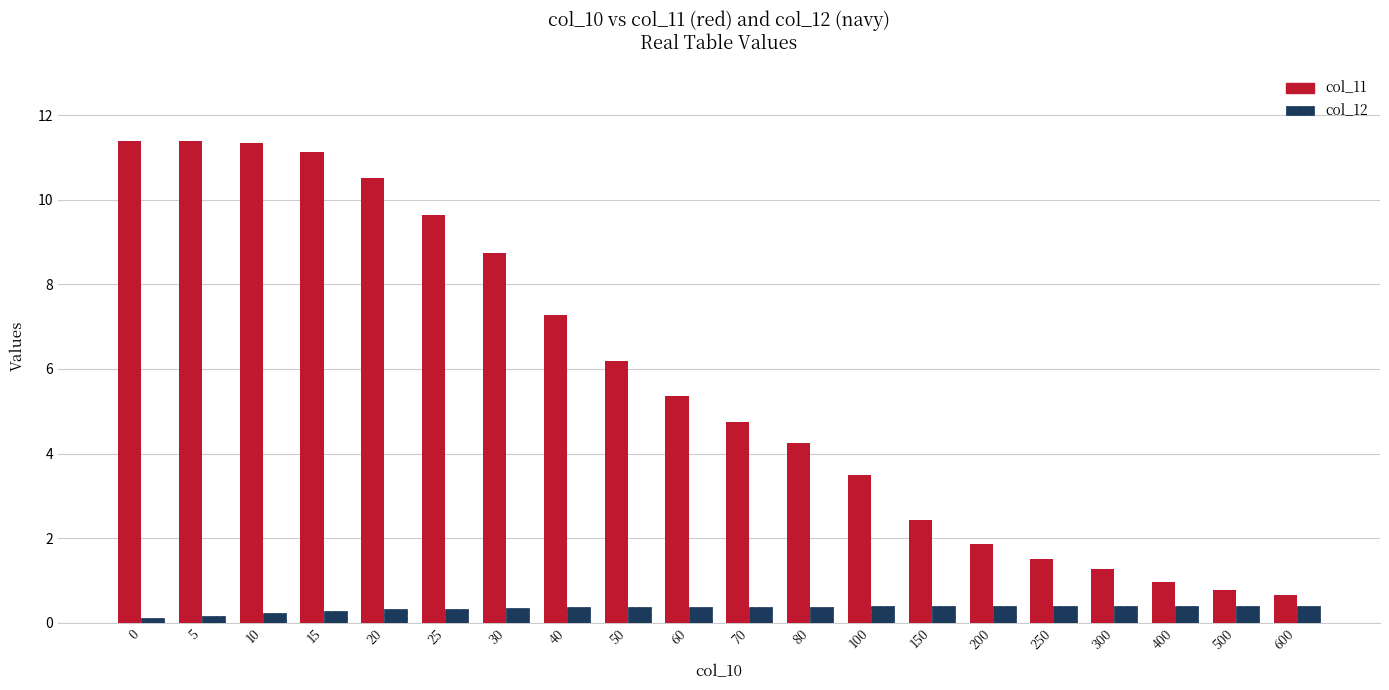

Which series has the widest spread of values?

col_11